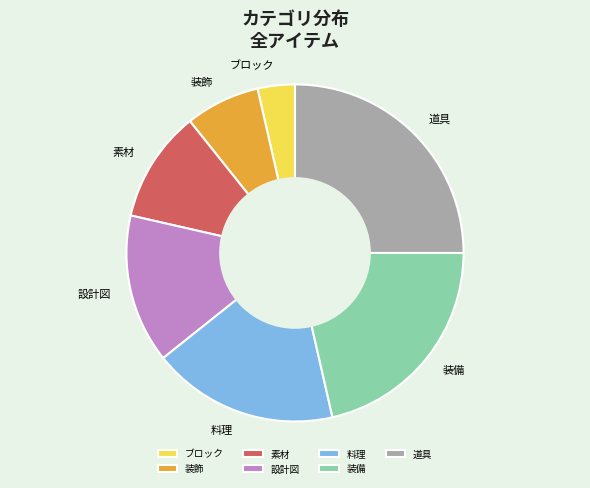

Rank the categories by value from lowest to highest.

ブロック, 装飾, 素材, 設計図, 料理, 装備, 道具